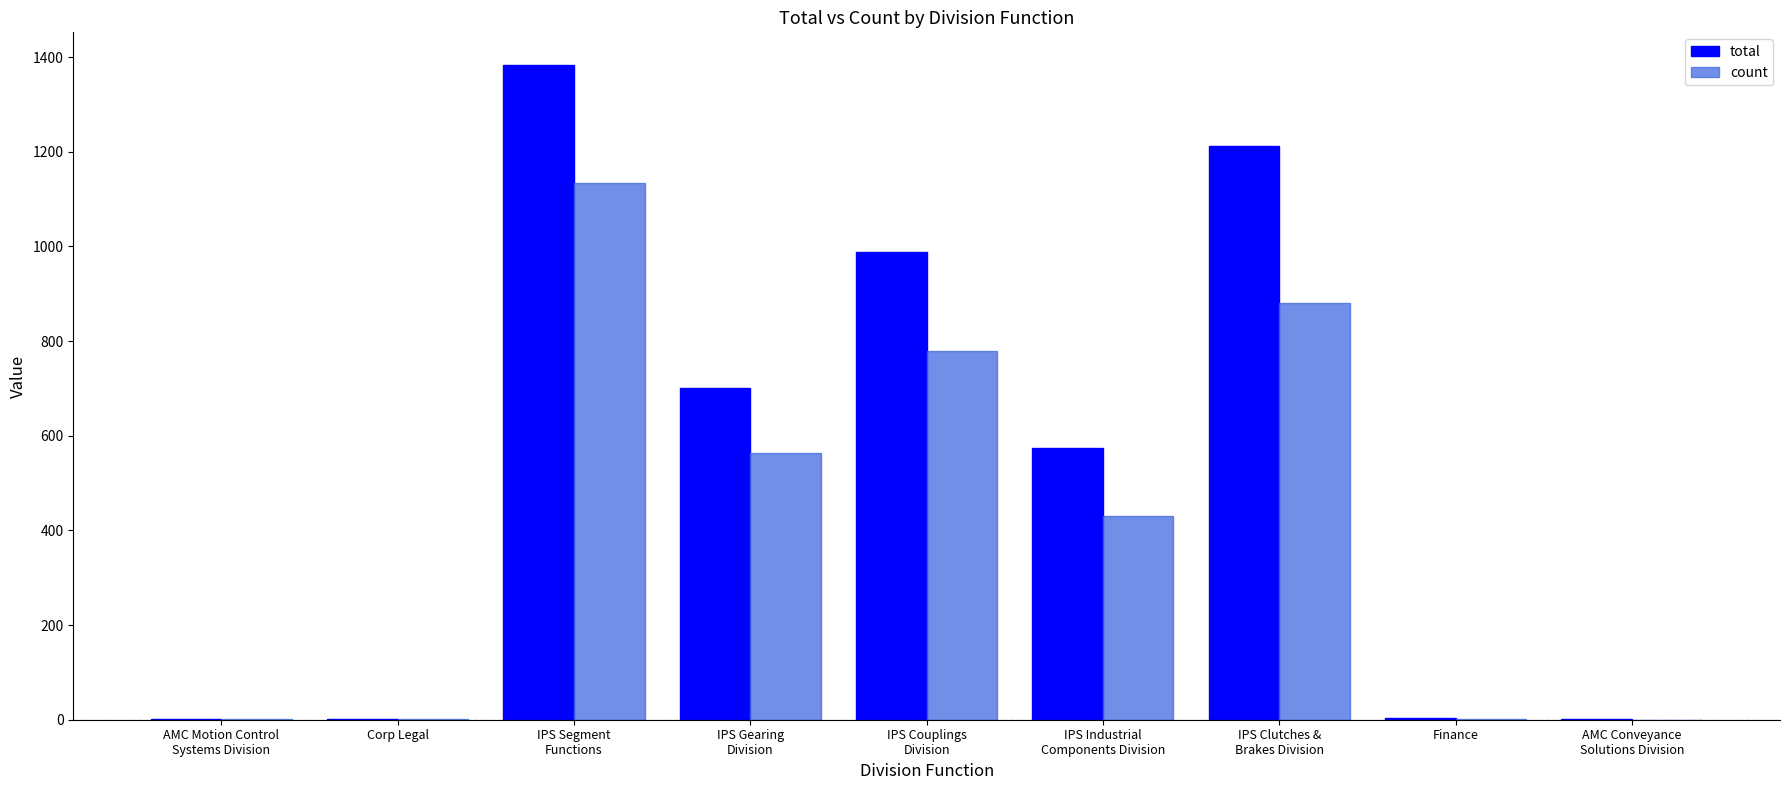

What is the sum of all total values?

4865